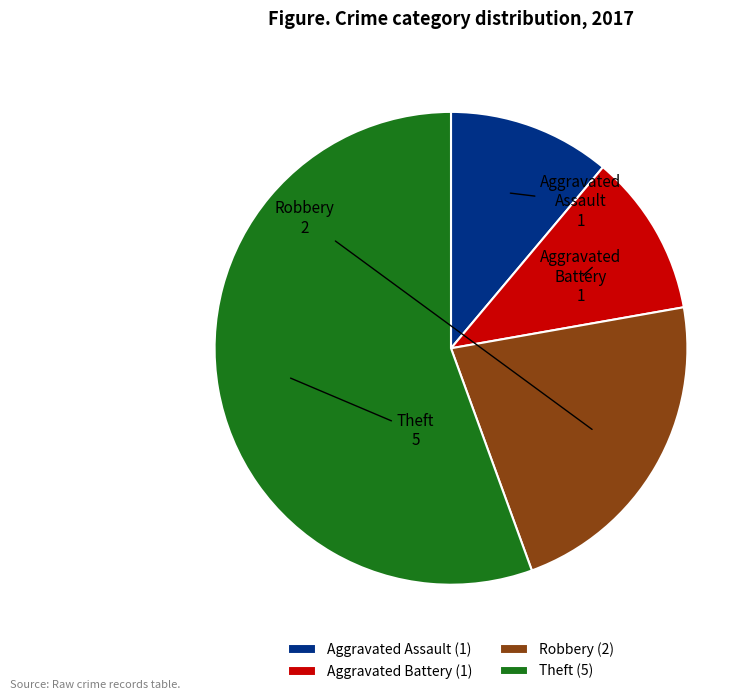

True or false: Aggravated Battery accounts for 19% of the total.

False